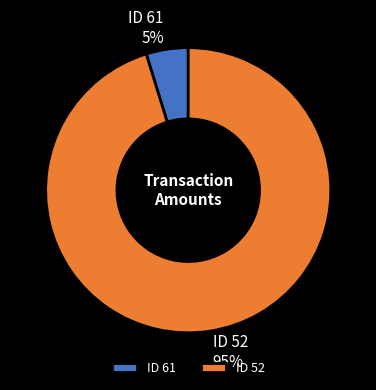

Is the sum of ID 52 and ID 61 greater than half?

Yes